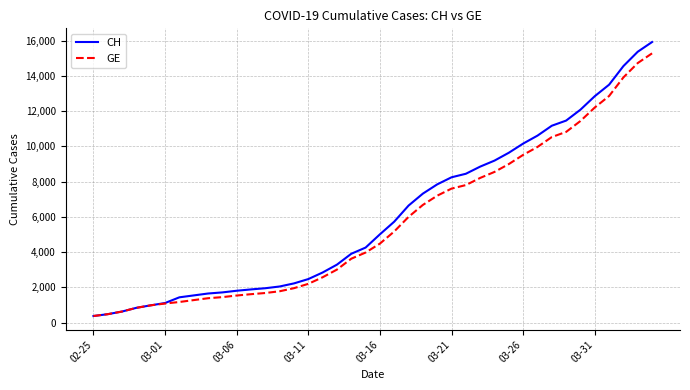

Count the number of data series in this chart.

2